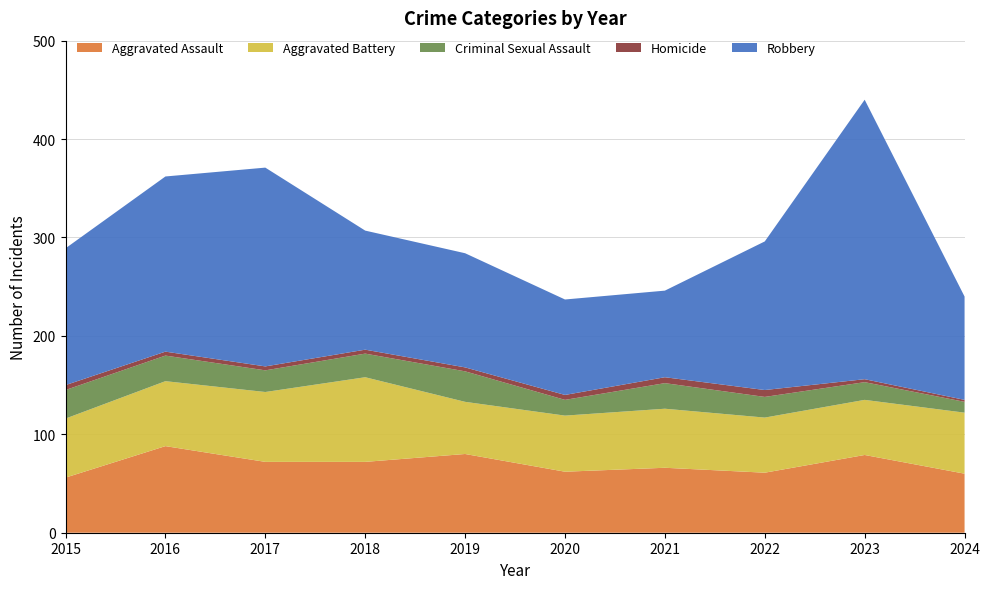

Reading right to left, what are all the values shown in this chart?

Aggravated Assault: 2024=60	2023=79	2022=61	2021=66	2020=62	2019=80	2018=72	2017=72	2016=88	2015=56
Aggravated Battery: 2024=62	2023=56	2022=56	2021=60	2020=57	2019=53	2018=86	2017=71	2016=66	2015=60
Criminal Sexual Assault: 2024=11	2023=18	2022=21	2021=26	2020=16	2019=31	2018=24	2017=22	2016=26	2015=29
Homicide: 2024=2	2023=3	2022=7	2021=6	2020=5	2019=4	2018=4	2017=4	2016=4	2015=5
Robbery: 2024=105	2023=284	2022=151	2021=88	2020=97	2019=116	2018=121	2017=202	2016=178	2015=139